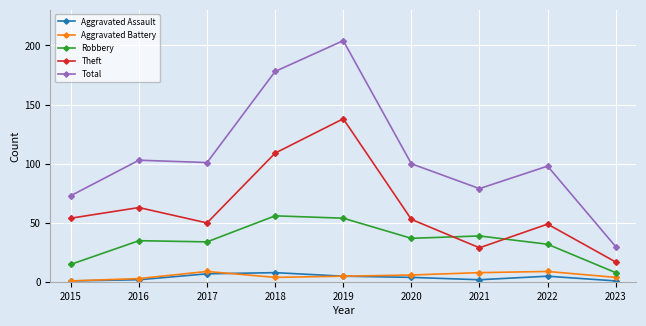

At which category does the chart reach its peak across all series?

2019